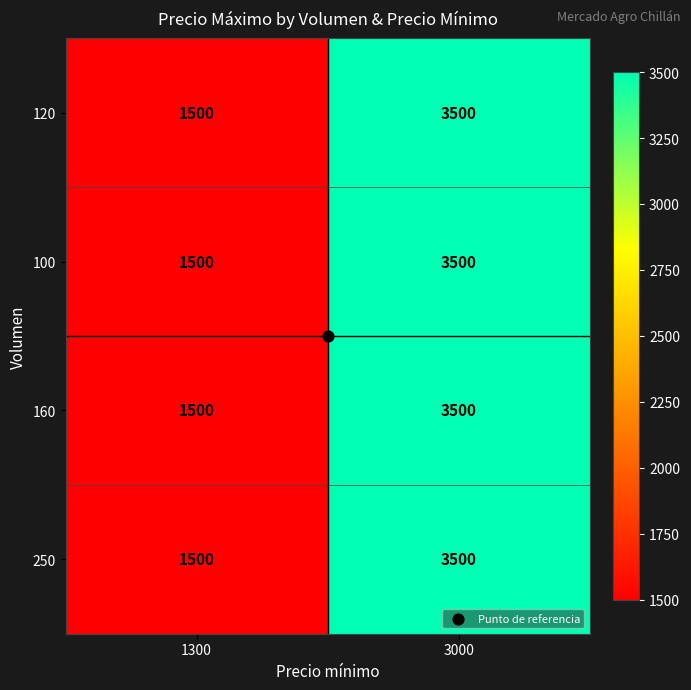

Is it true that 160 equals 1500 at 1300?

True